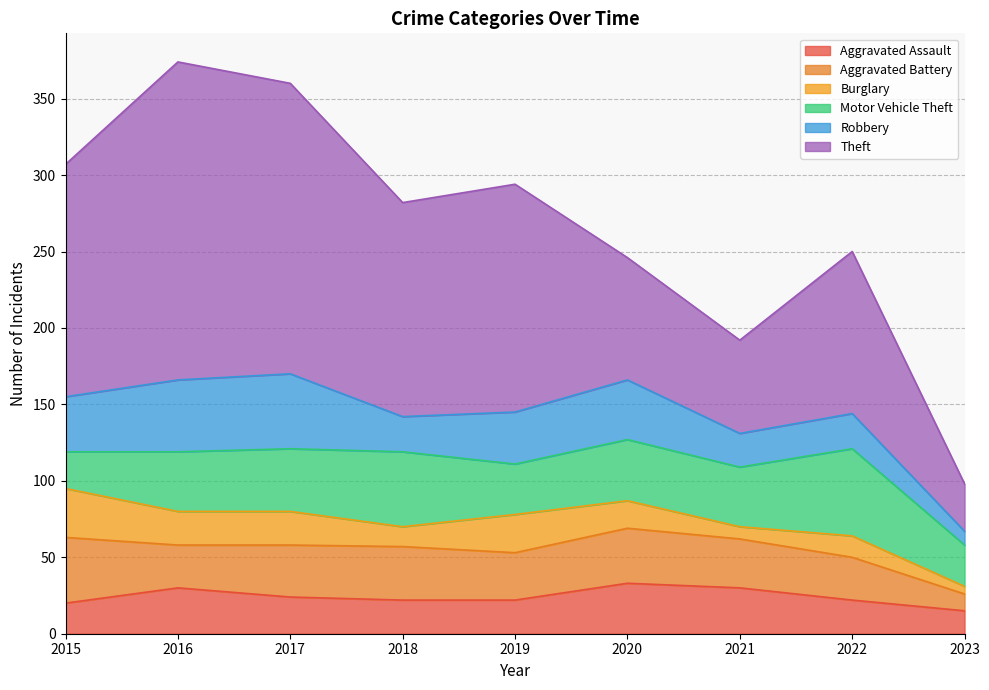

At which label does Burglary first exceed 18?

2015